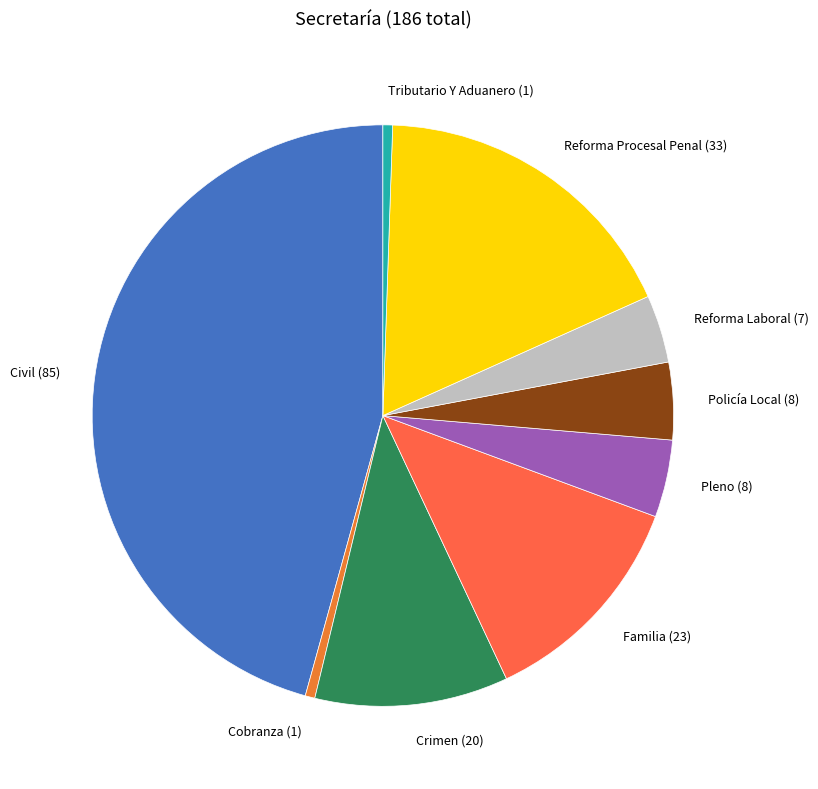

Do Policía Local and Cobranza together represent more than half of the pie?

No